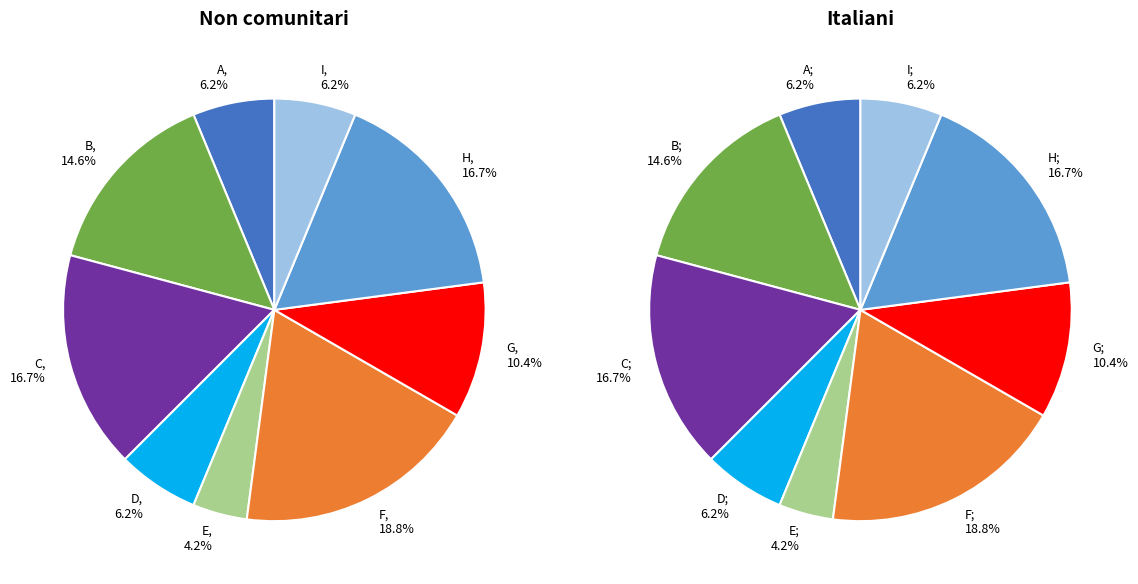

How many slices are in this pie chart?

9